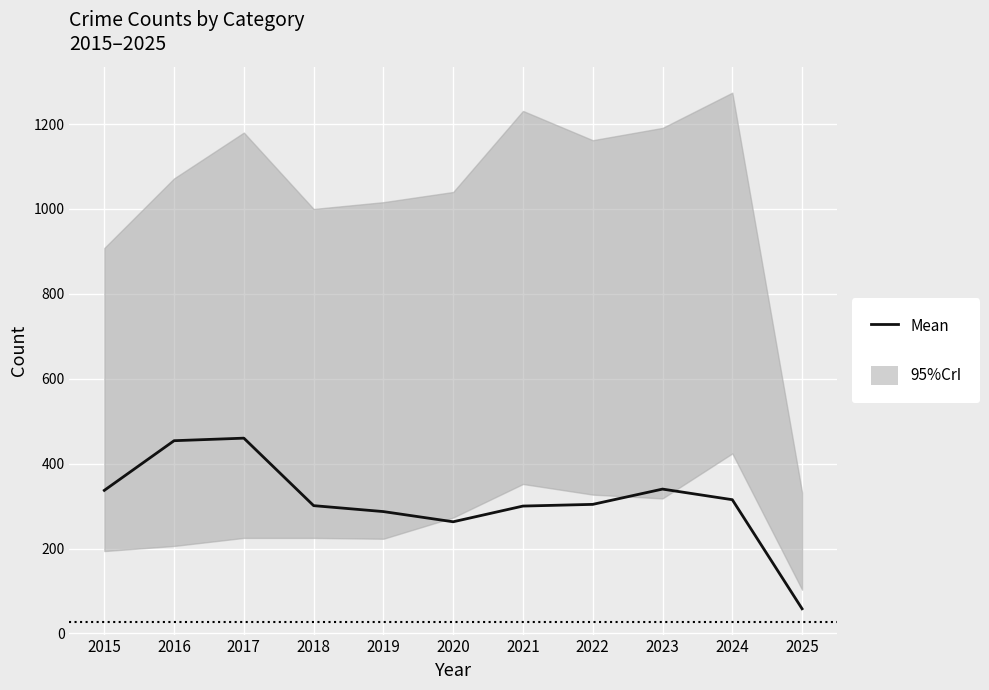

Reading left to right, what are all the values shown in this chart?

2015=337	2016=454	2017=460	2018=301	2019=287	2020=263	2021=300	2022=304	2023=340	2024=315	2025=58